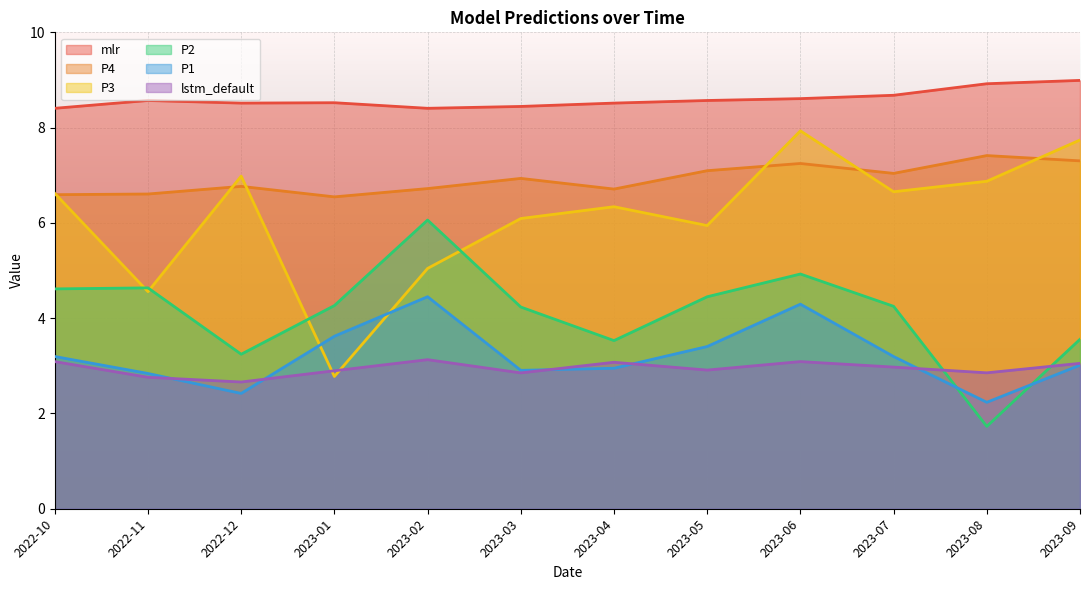

How many lines are shown in the chart?

6